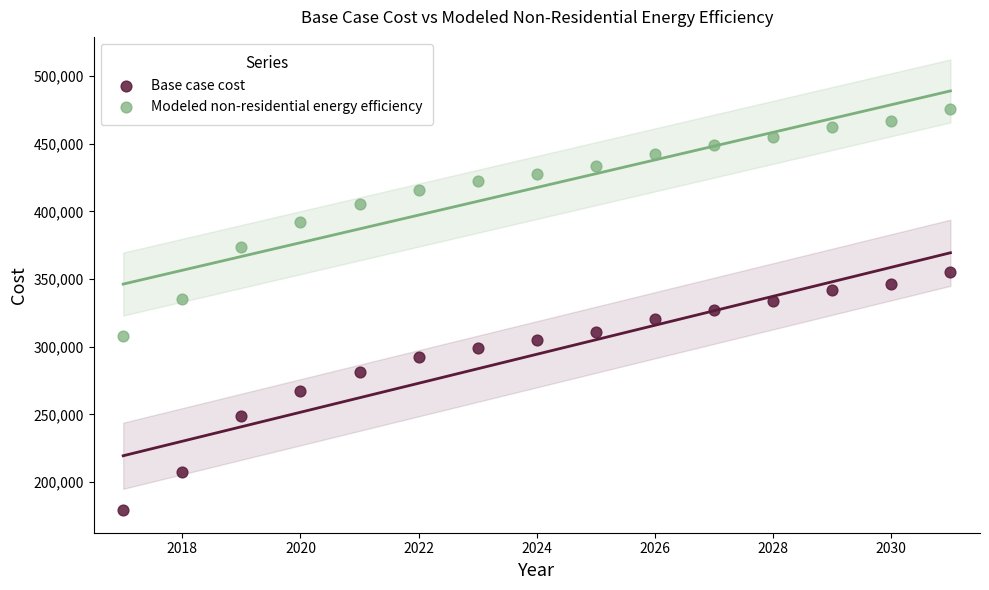

What are all the series names shown in the legend?

Base case cost, Modeled non-residential energy efficiency